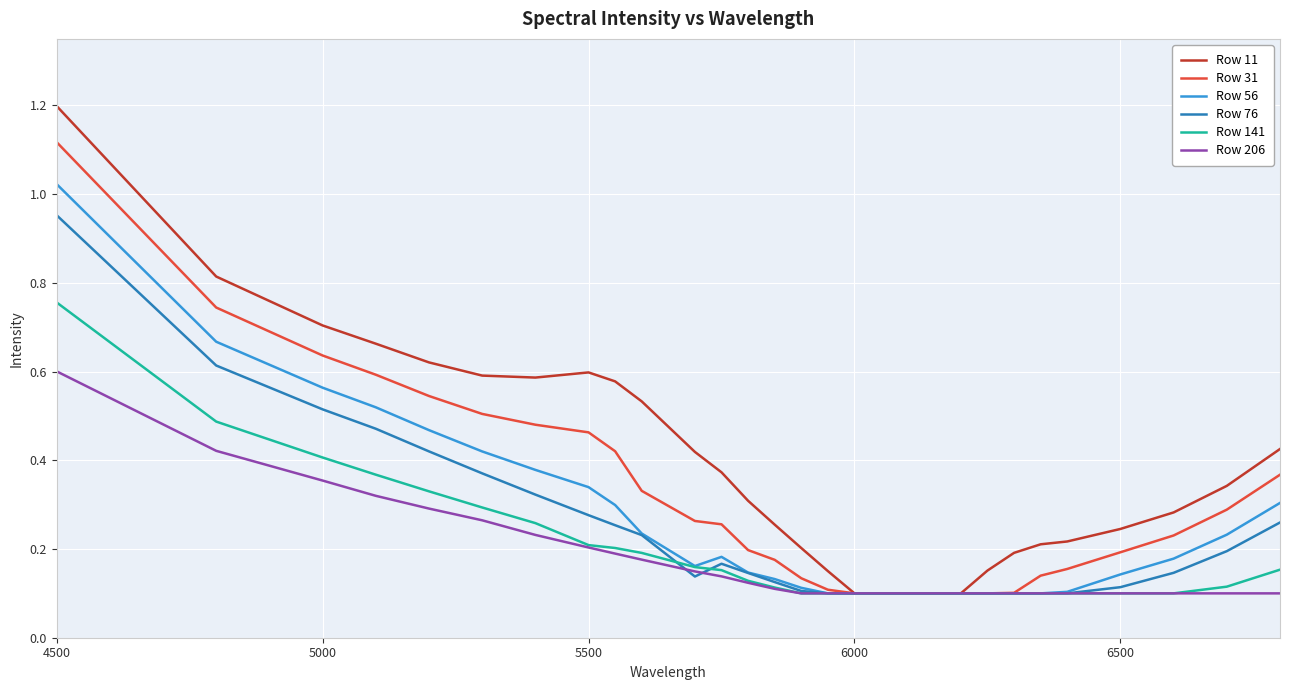

List the series in order of their peak value, highest first.

Row 11, Row 31, Row 56, Row 76, Row 141, Row 206